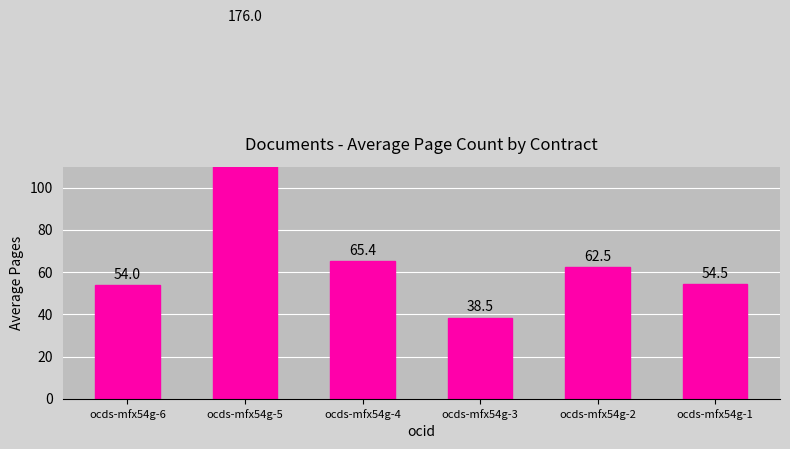

Reading left to right, what are all the values shown in this chart?

54.0	176.0	65.4	38.5	62.5	54.5